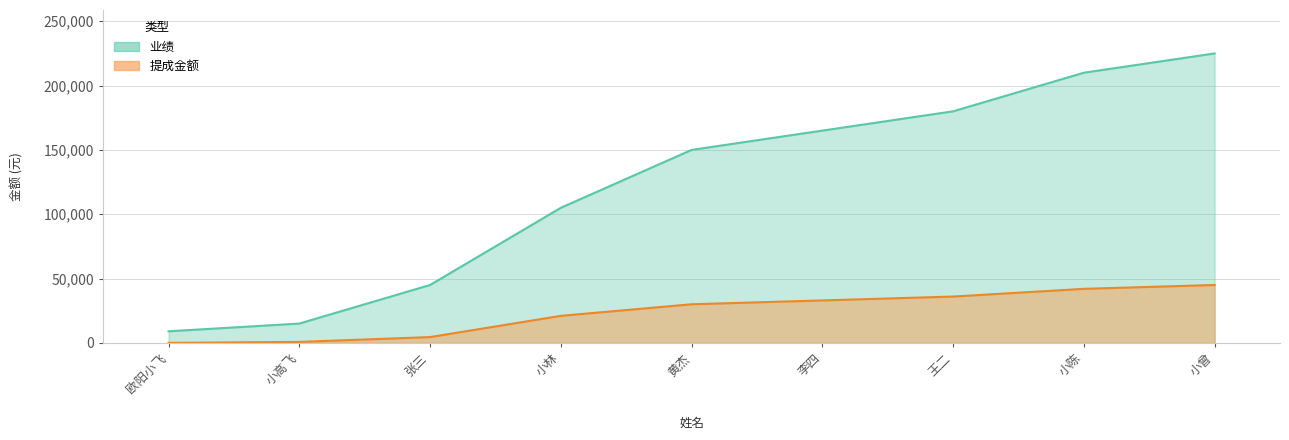

List the series in order of their overall mean, highest first.

业绩, 提成金额